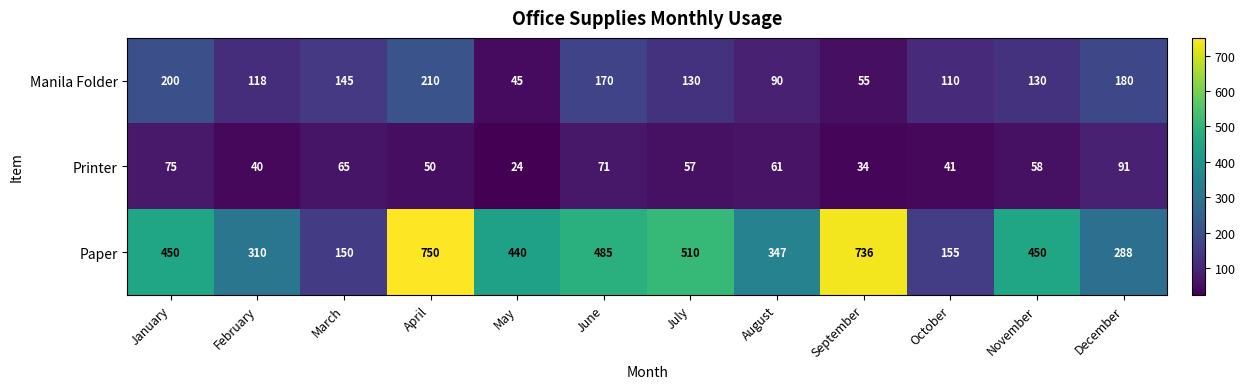

Which series has the largest total across all categories?

Paper